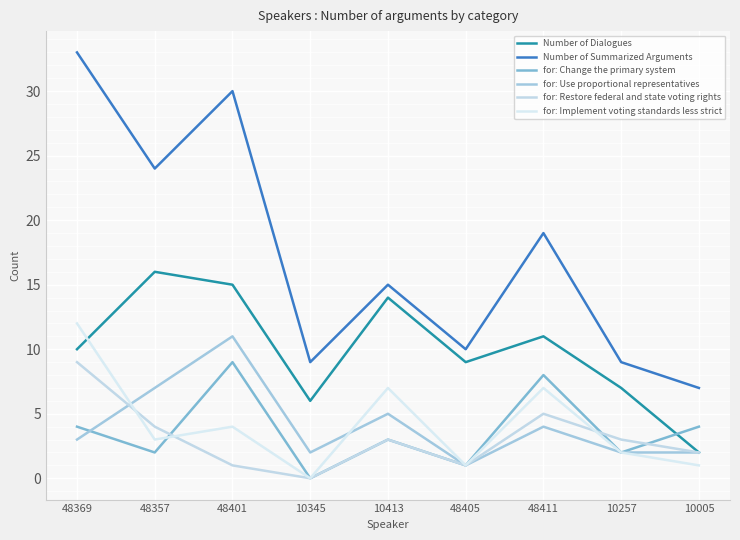

True or false: for: Restore federal and state voting rights has a value of 9 at 48369.

True